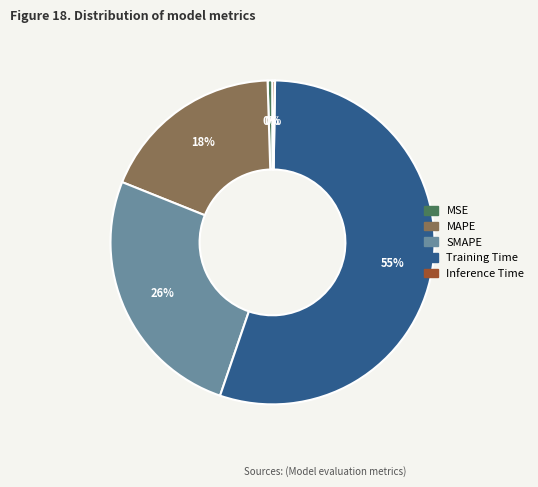

To the nearest percent, what is the difference between the Training Time and SMAPE slice percentages?

29%